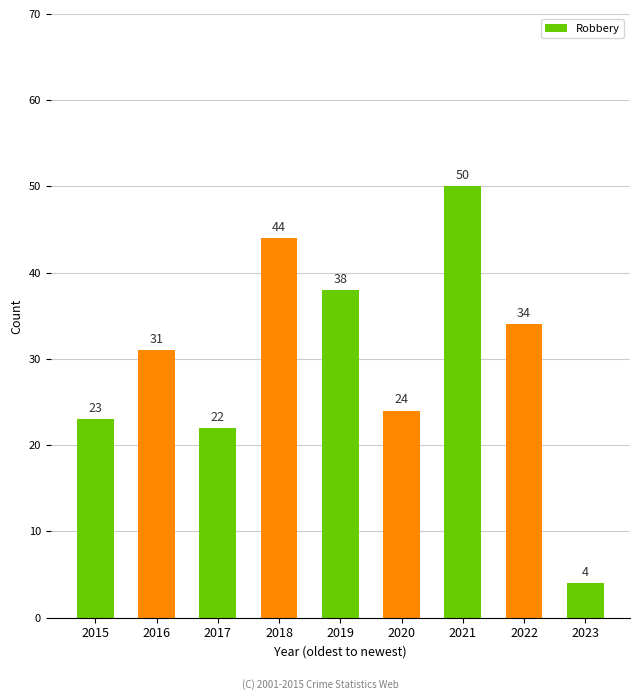

What is the minimum value shown in the chart?

4